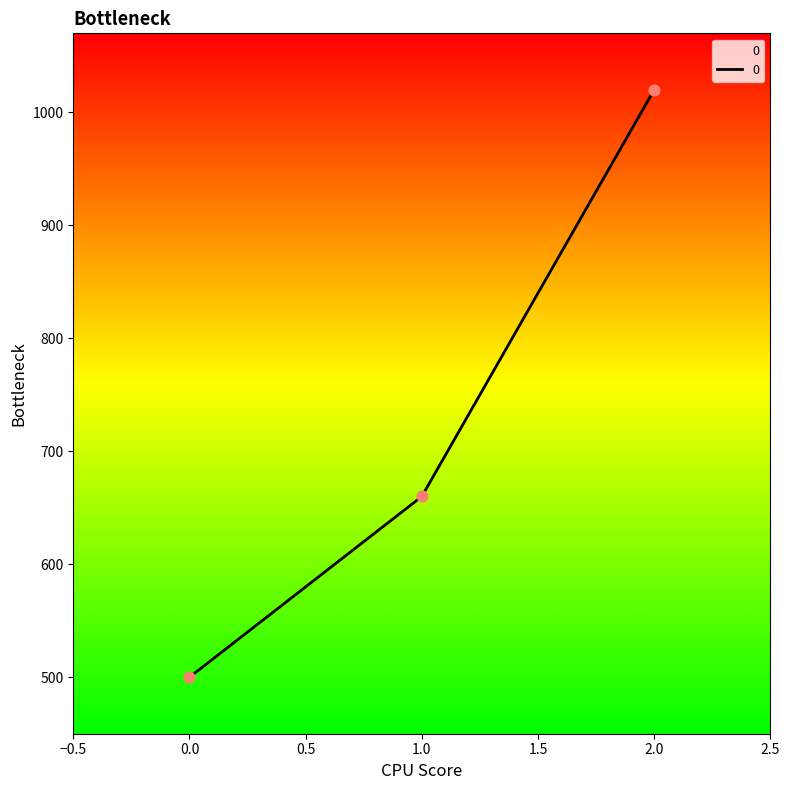

Between 2.0 and 0.0, which is larger?

2.0